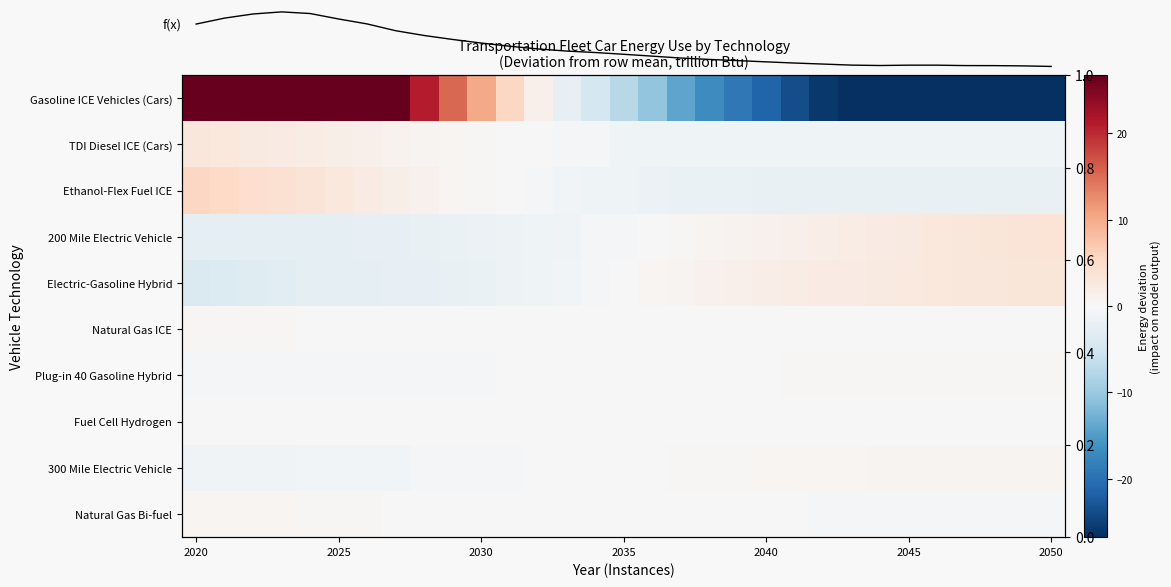

What is the maximum value for 300 Mile Electric Vehicle?

0.8